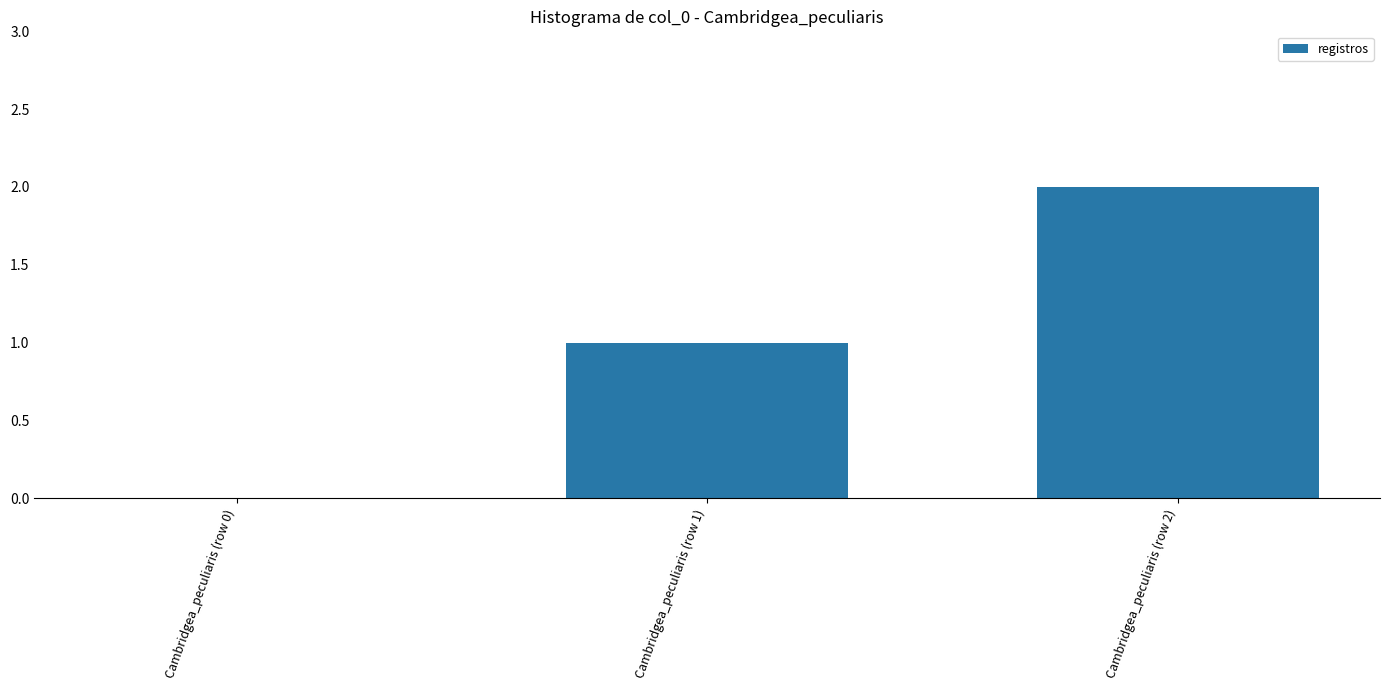

The chart shows a value of 0 at Cambridgea_peculiaris (row 0). True or false?

True